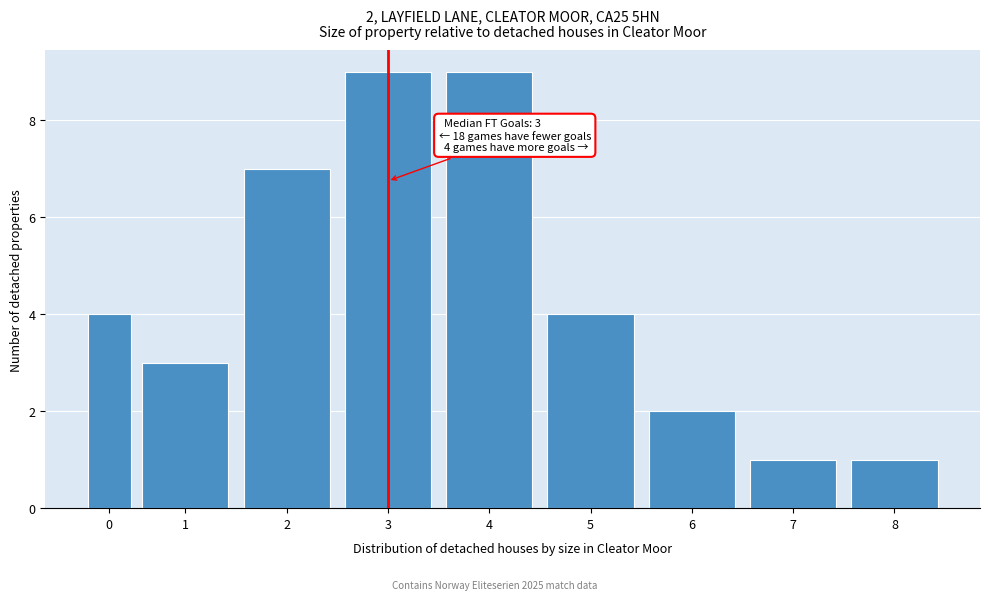

Reading left to right, extract all data points from this chart.

4	3	7	9	9	4	2	1	1